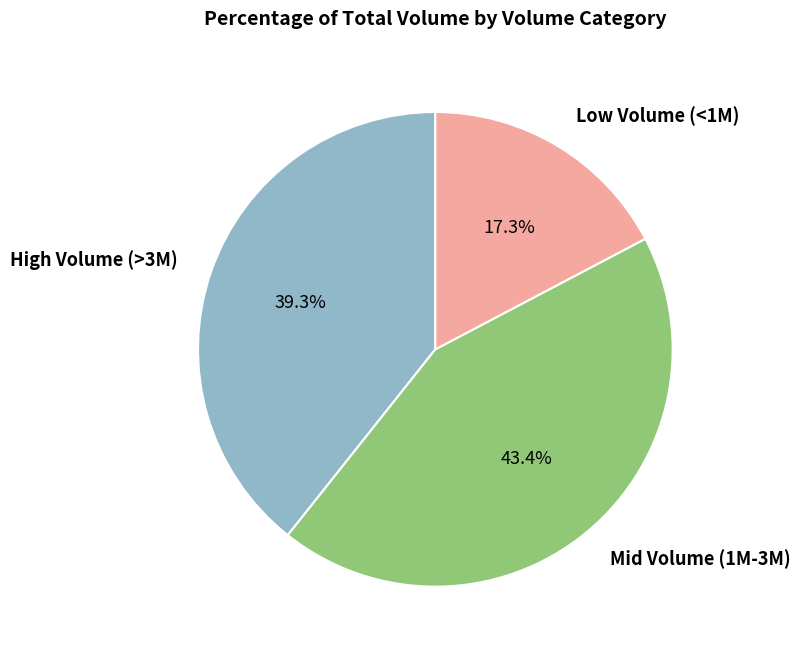

Does any single category account for the majority?

No